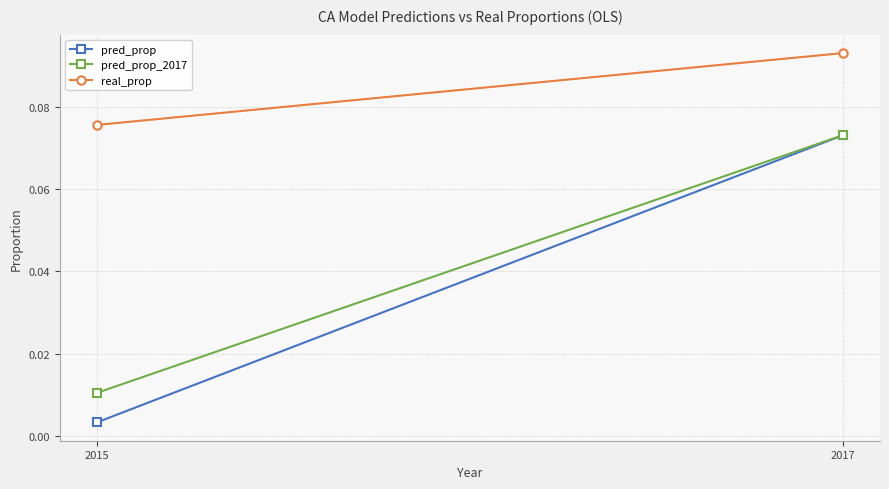

List the labels in order of pred_prop value, smallest first.

2015, 2017